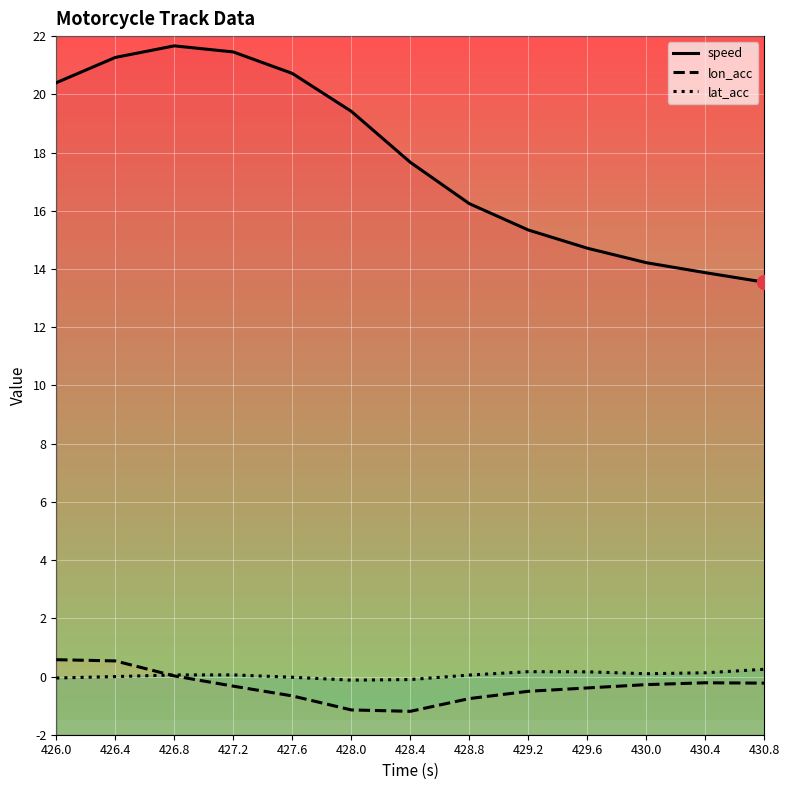

What is the difference between the maximum and minimum values in the speed series?

8.1